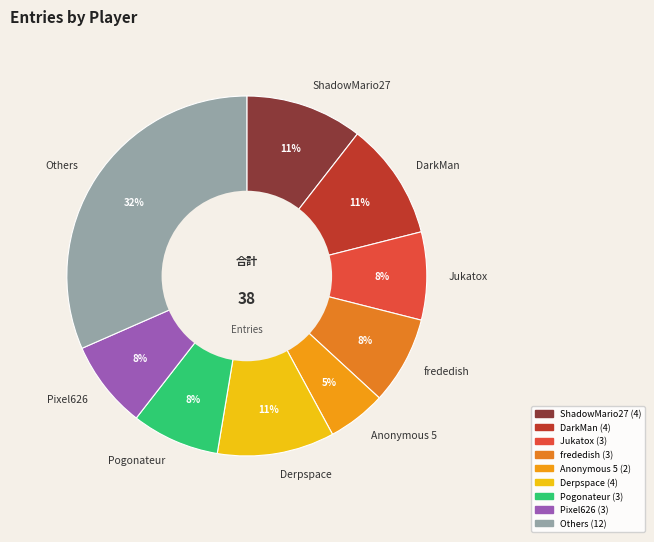

Does any single category account for the majority?

No